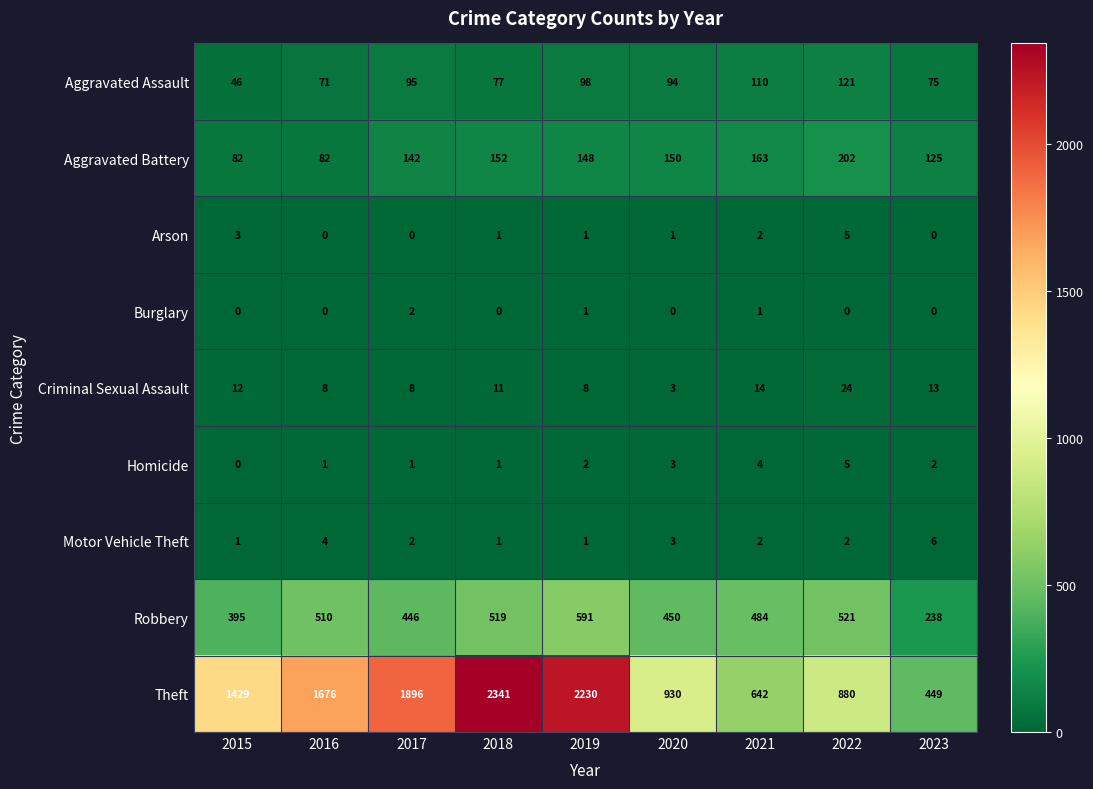

What is the sum of all Arson values?

13